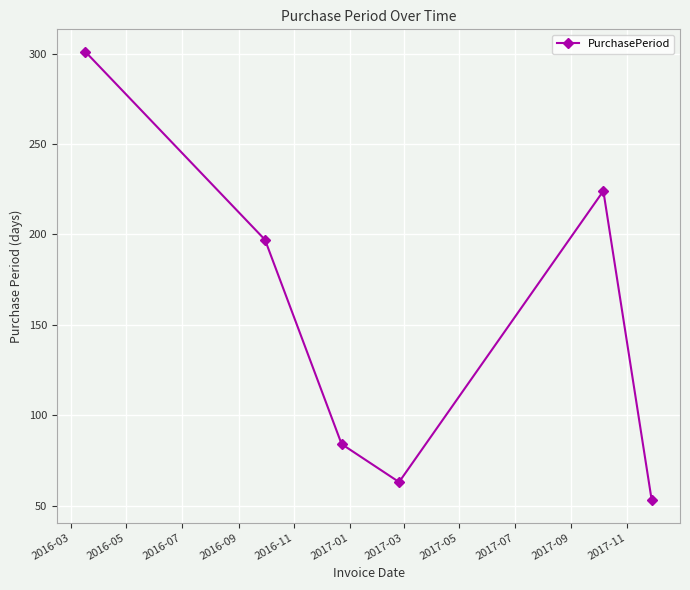

True or false: there are more than 2 points higher than both neighbors.

False